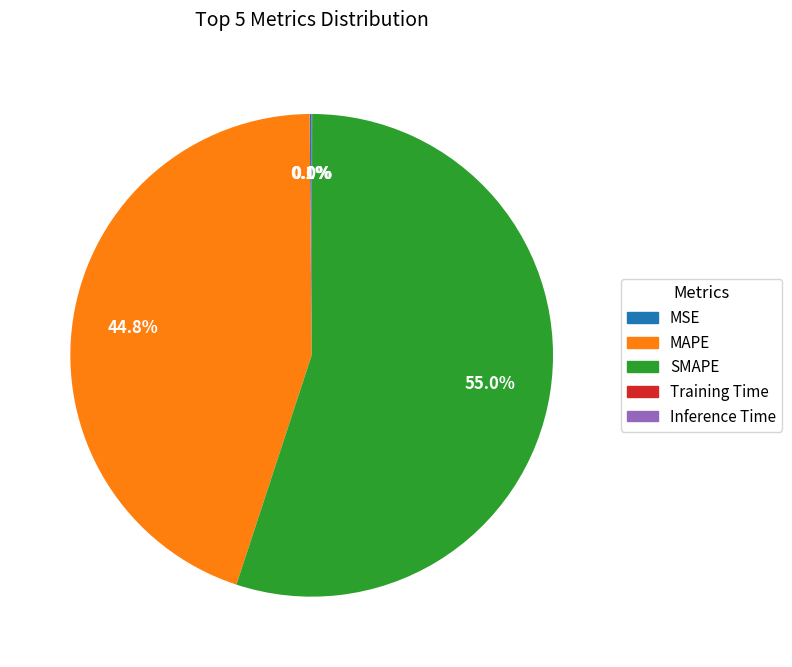

Which slice is the largest?

SMAPE